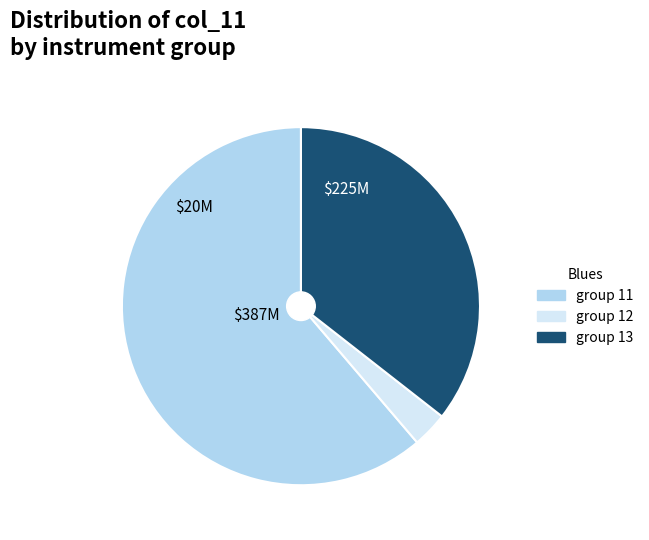

Is there any slice that represents more than half of the pie?

Yes